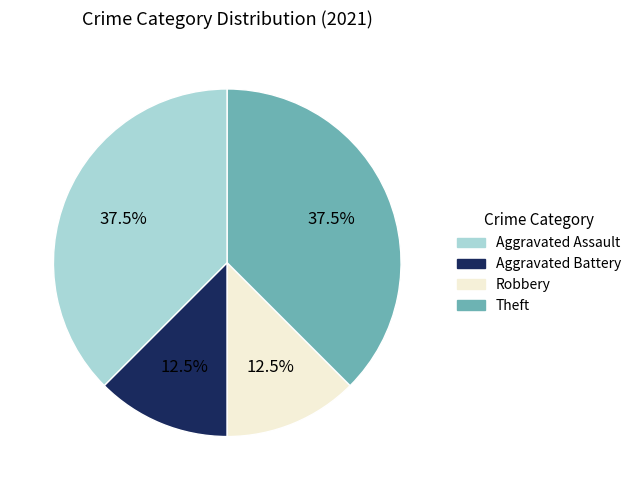

Count the number of slices in the pie.

4